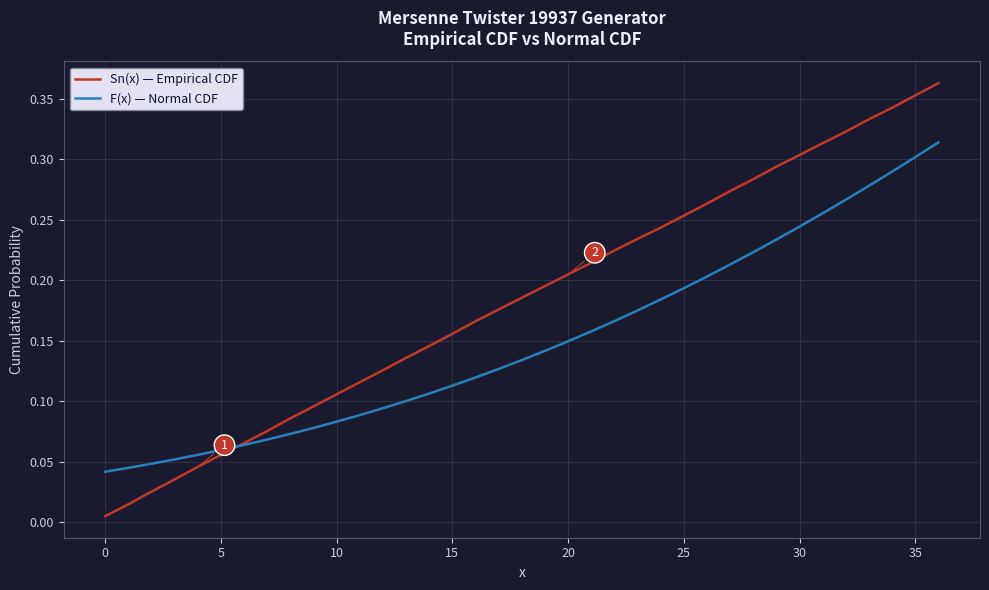

Rank the series by their average value, from lowest to highest.

F(x) — Normal CDF, Sn(x) — Empirical CDF